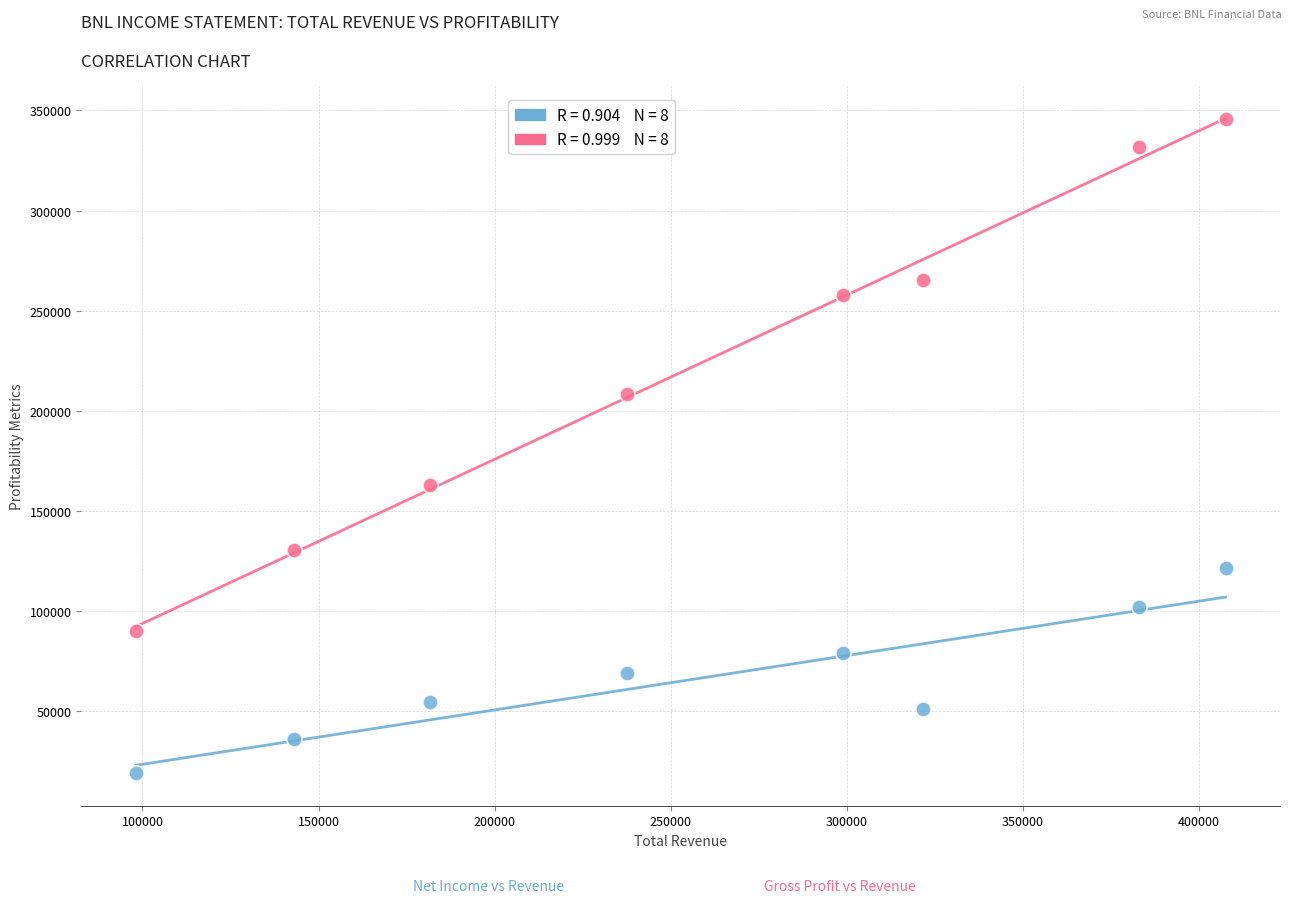

Across all data points, what is the range of Y values (max minus min)?

326400